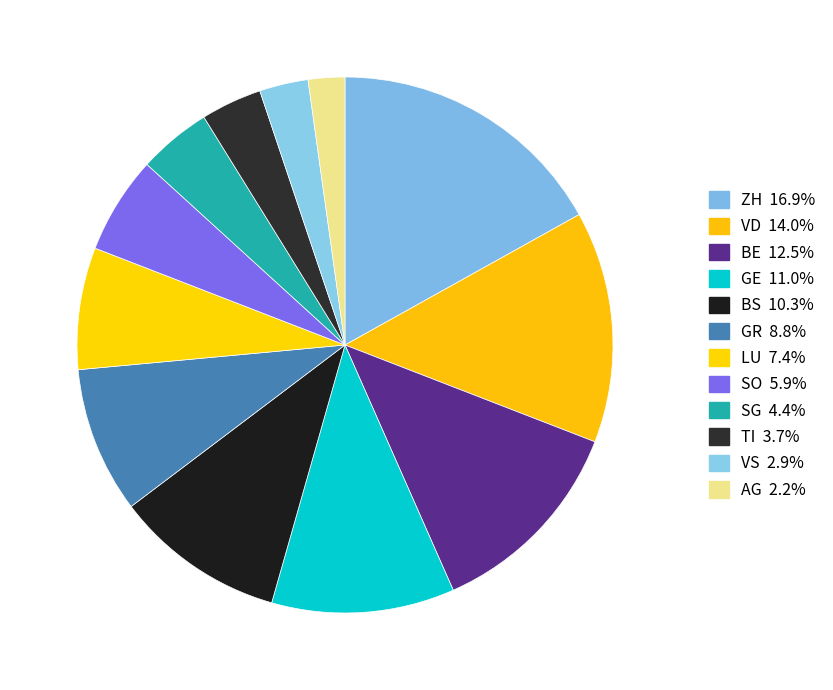

Which category has the smallest portion of the pie?

AG